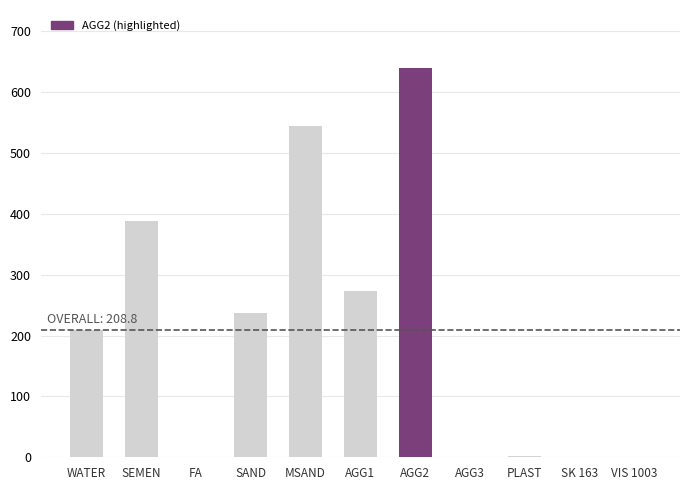

How many series are shown in this chart?

1